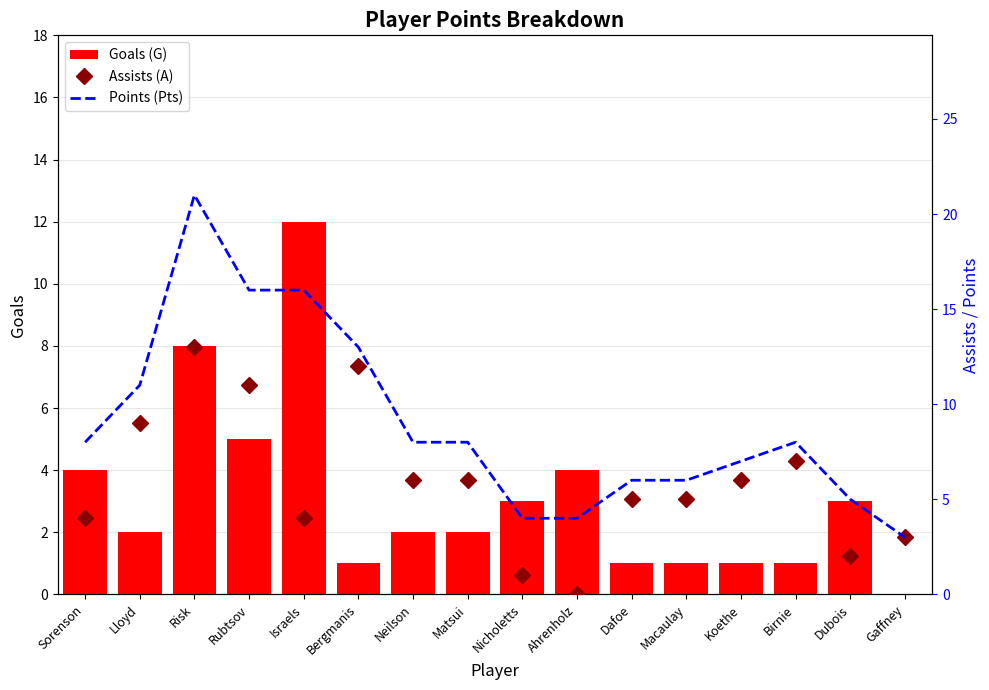

Rank the categories by Assists (A) value from highest to lowest.

Risk, Bergmanis, Rubtsov, Lloyd, Birnie, Neilson, Matsui, Koethe, Dafoe, Macaulay, Sorenson, Israels, Gaffney, Dubois, Nicholetts, Ahrenholz